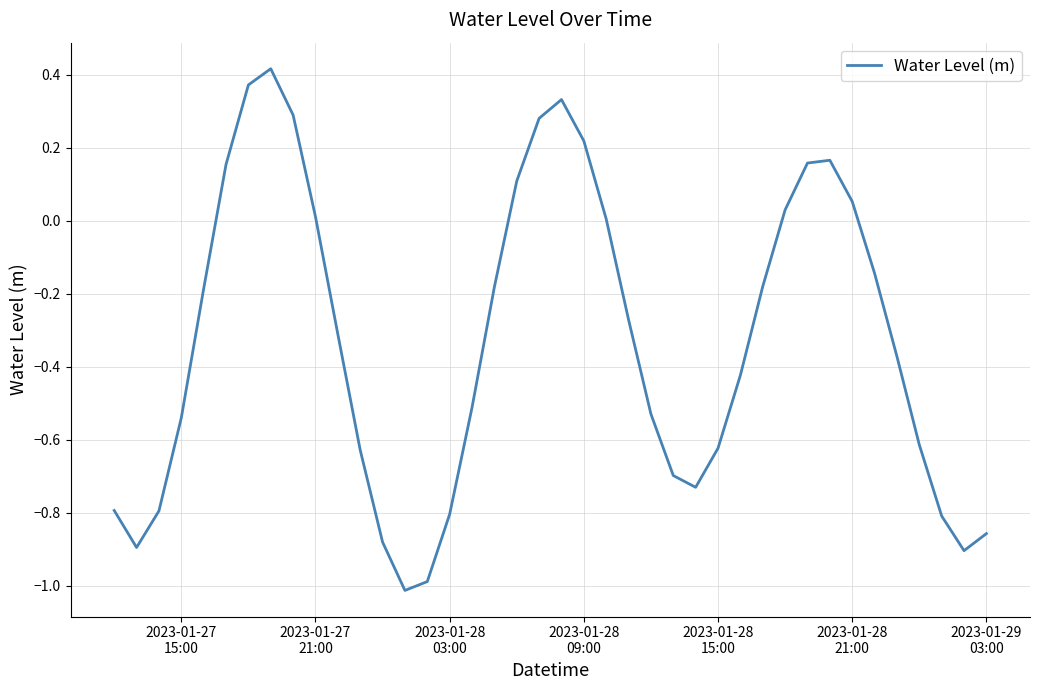

What is the smallest value displayed?

-1.0